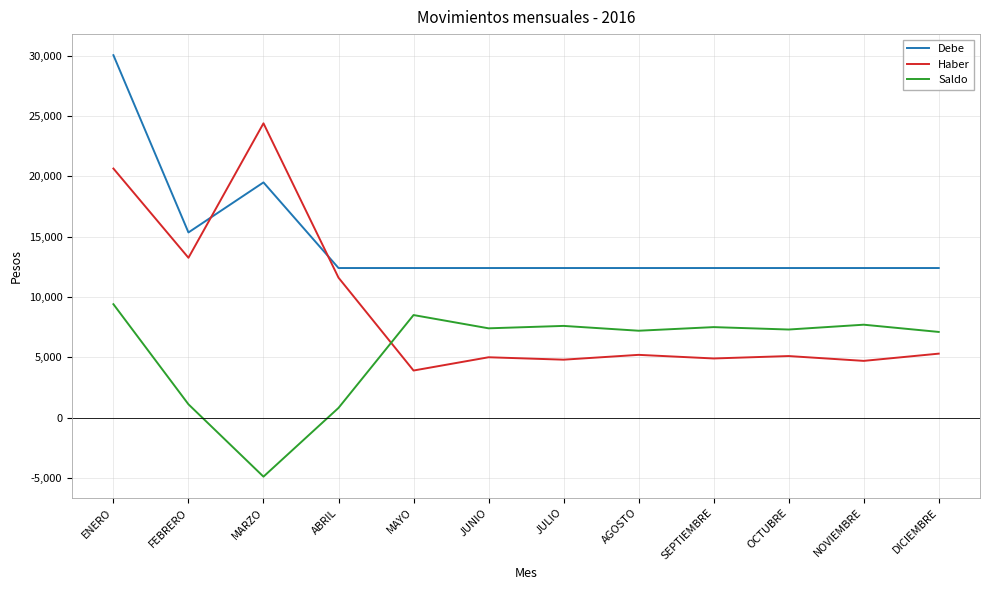

What is the difference between the second highest and minimum values in the Haber series?

16750